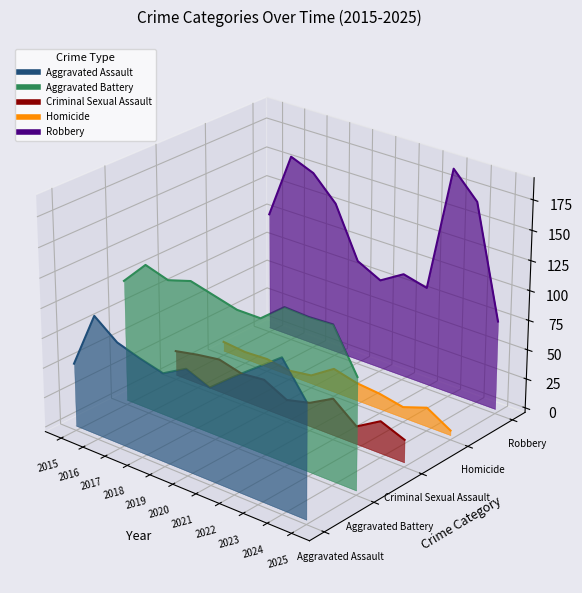

After their last crossing, which series has the higher values: Aggravated Assault or Homicide?

Aggravated Assault